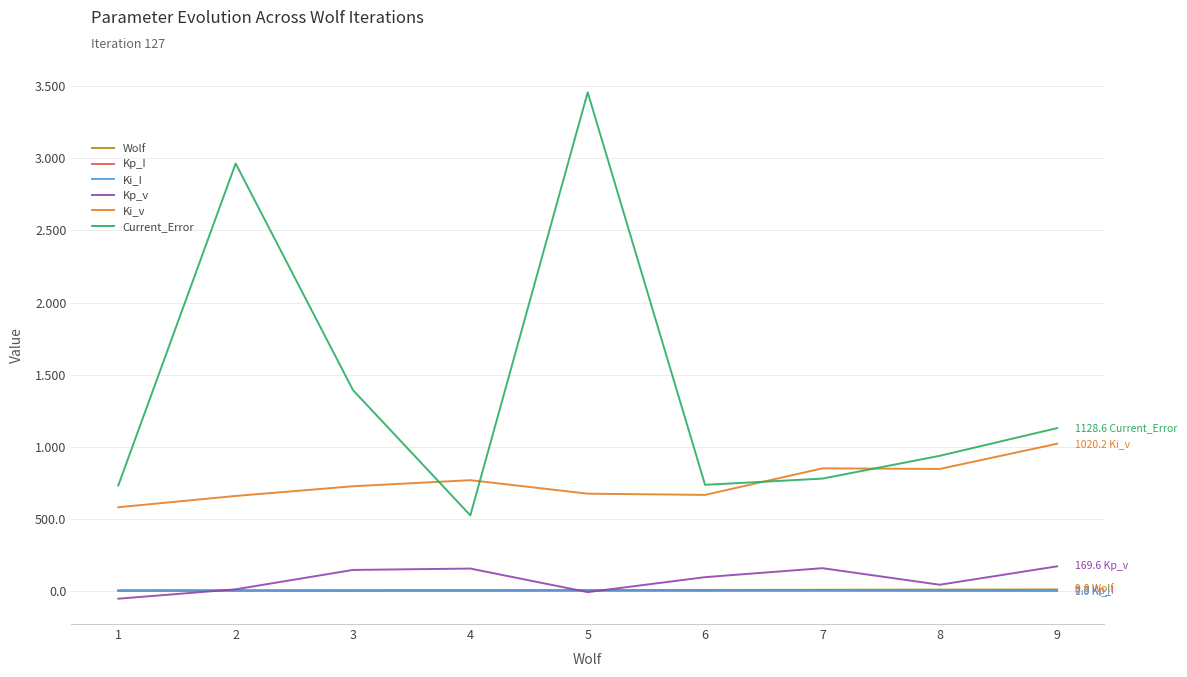

Does the chart display data point markers on the line(s)?

No